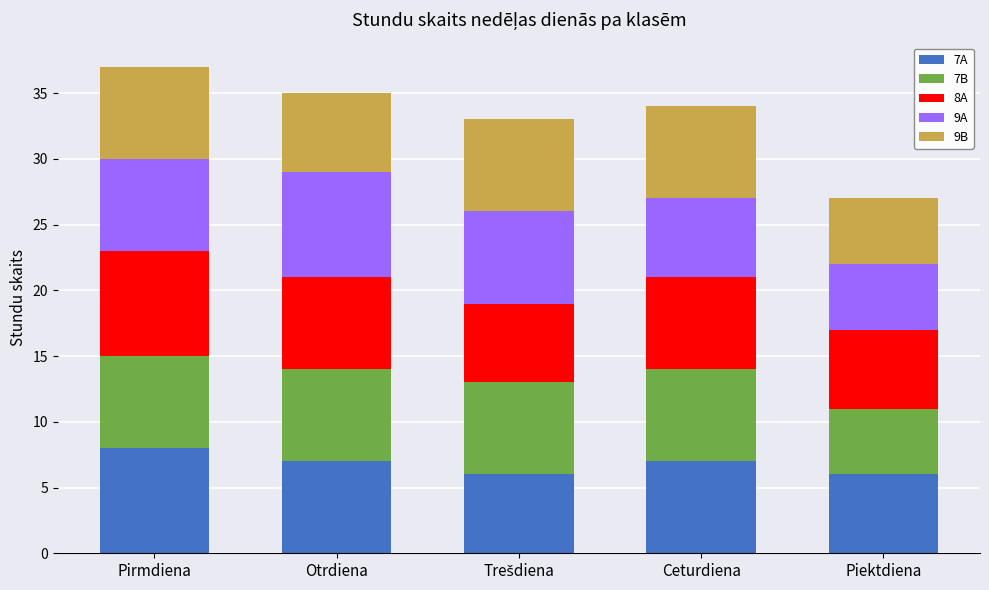

What is the total value across all series at Otrdiena?

35